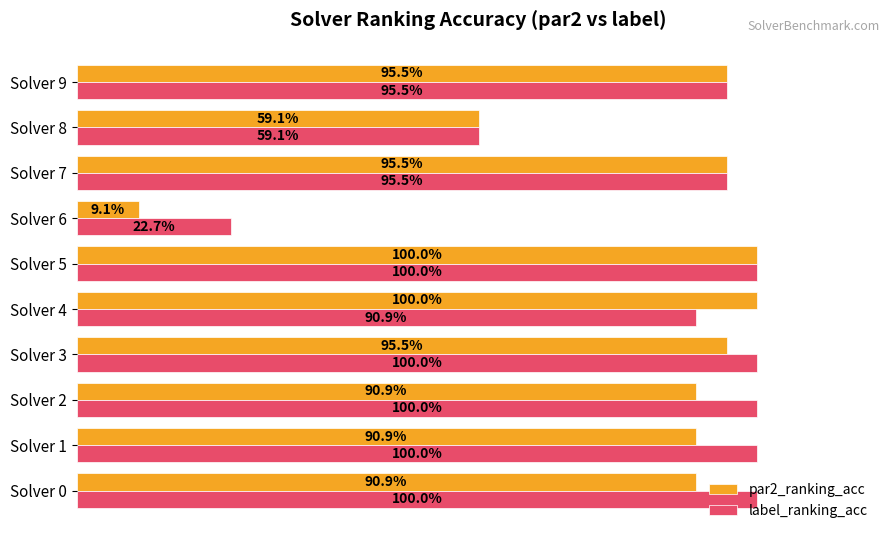

What are all the series names shown in the legend?

par2_ranking_acc, label_ranking_acc